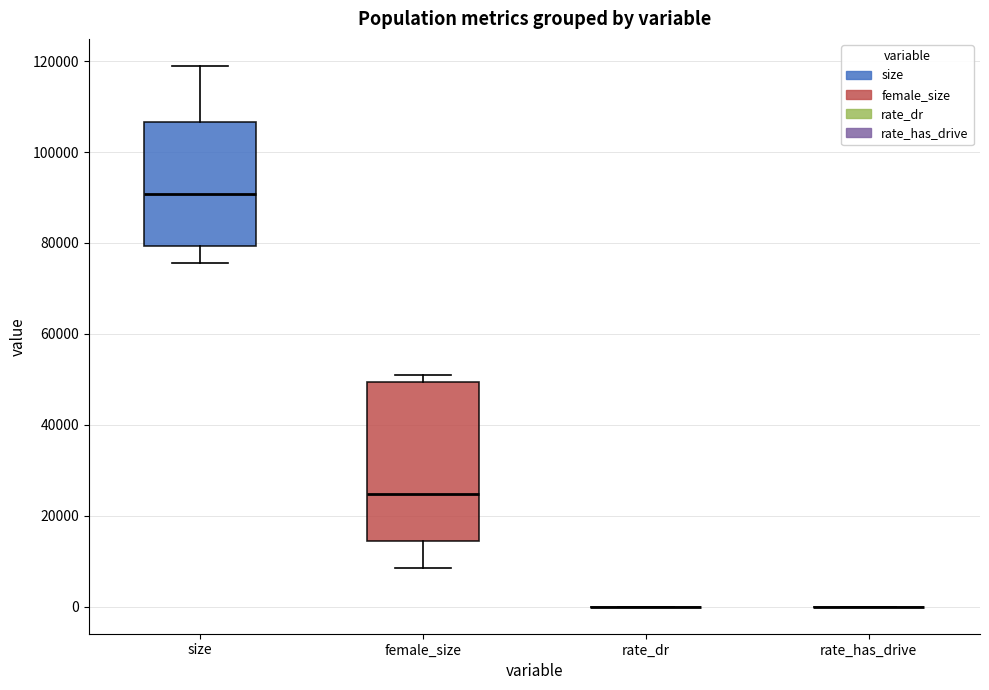

Reading left to right, transcribe this box plot: for each box, give where its median line is, the range the box spans, and where its two whiskers end, as read against the y-axis. The values are not printed on the chart, so give them approximately, as read against the axis.

size: median 90000, box 80000 to 106000, whiskers 76000 to 118000
female_size: median 24000, box 14000 to 50000, whiskers 8000 to 50000 (just above the box's upper edge)
rate_dr: box collapsed to a line at 0, whiskers 0 to 0
rate_has_drive: box collapsed to a line at 0, whiskers 0 to 0